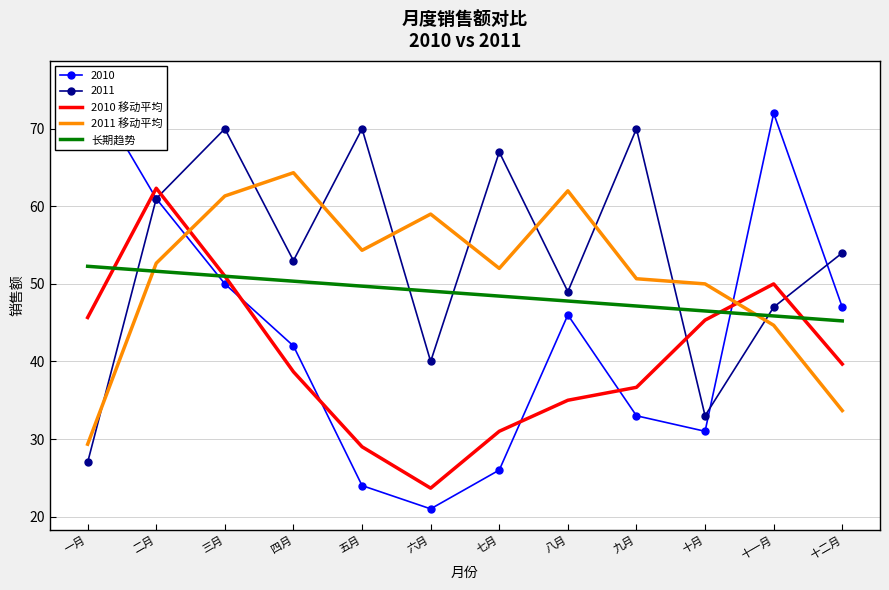

Which has a higher value, 十一月 or 四月?

十一月